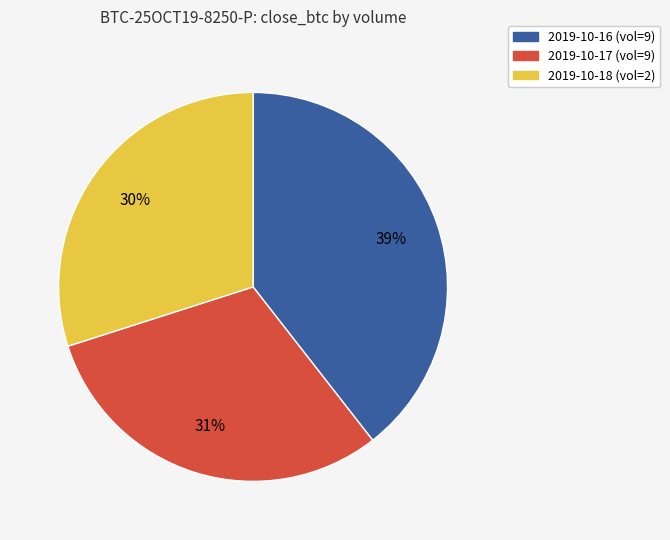

To the nearest percent, what is the average slice percentage?

33%